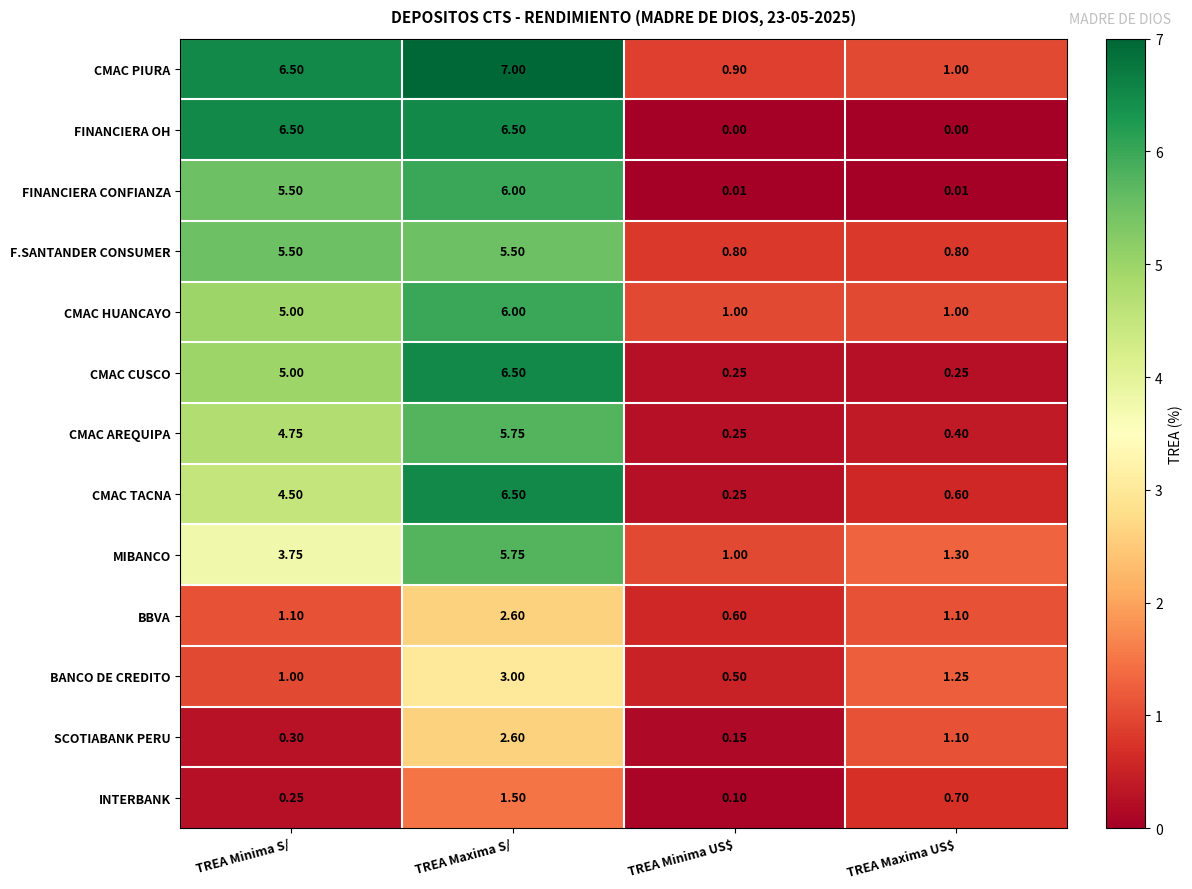

Which series has the widest spread of values?

FINANCIERA OH